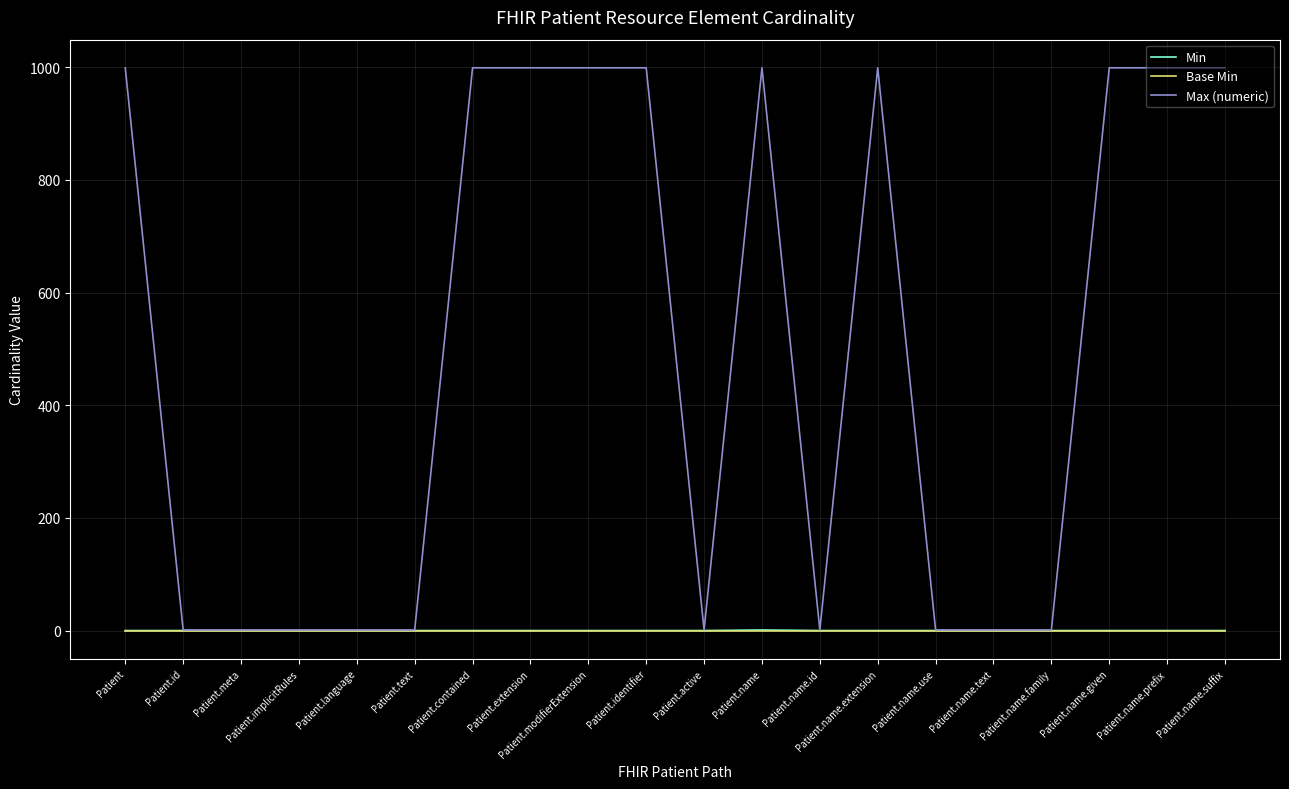

Which series has the widest spread of values?

Max (numeric)